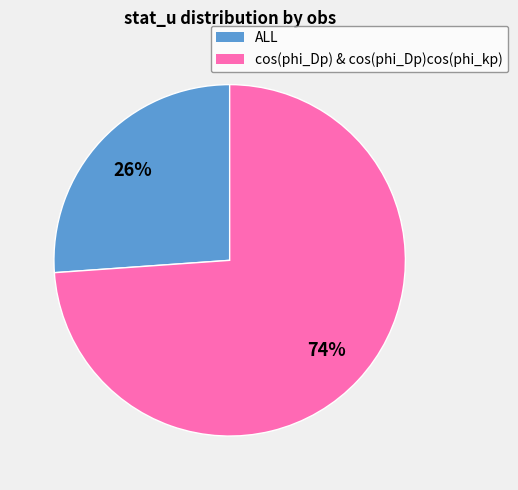

Is there any slice that represents more than half of the pie?

Yes